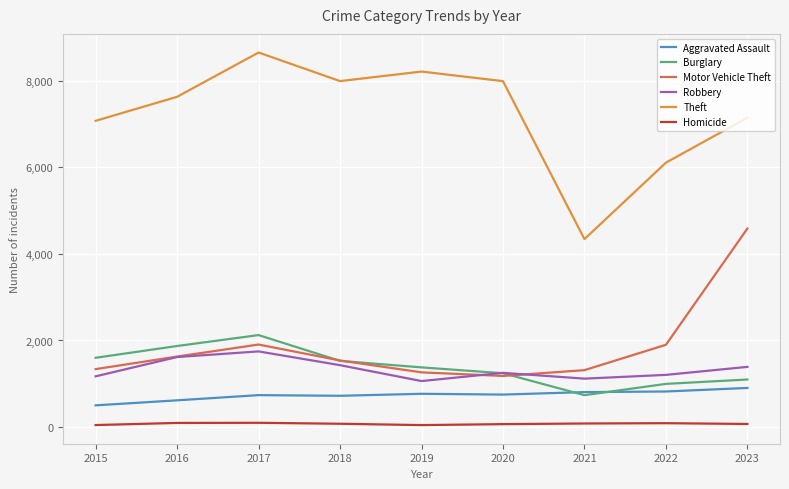

Where is the first local maximum for Theft?

2017